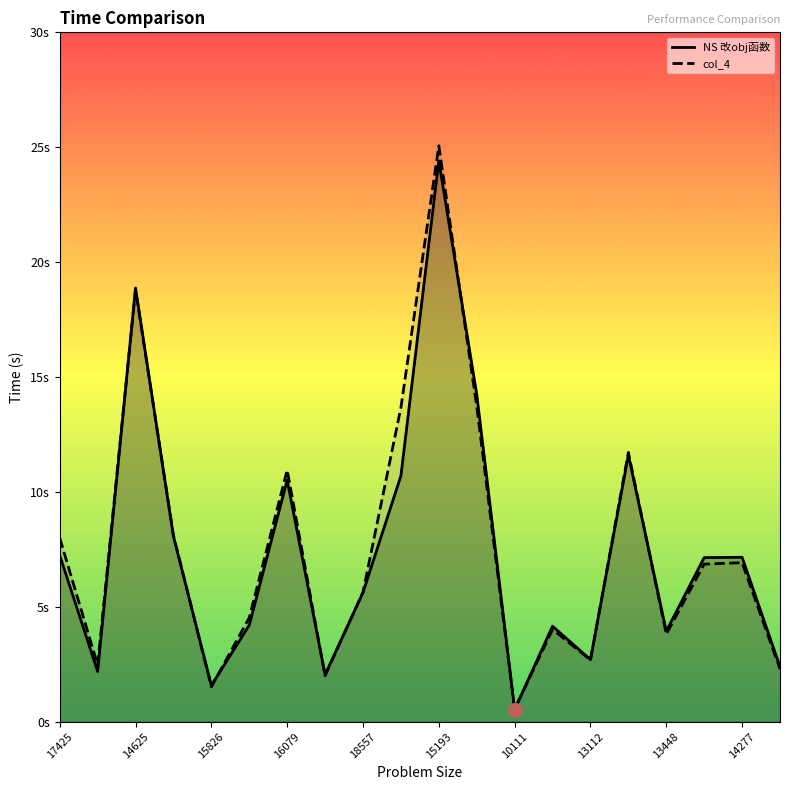

What is the label of the 2nd point from the left?

14625